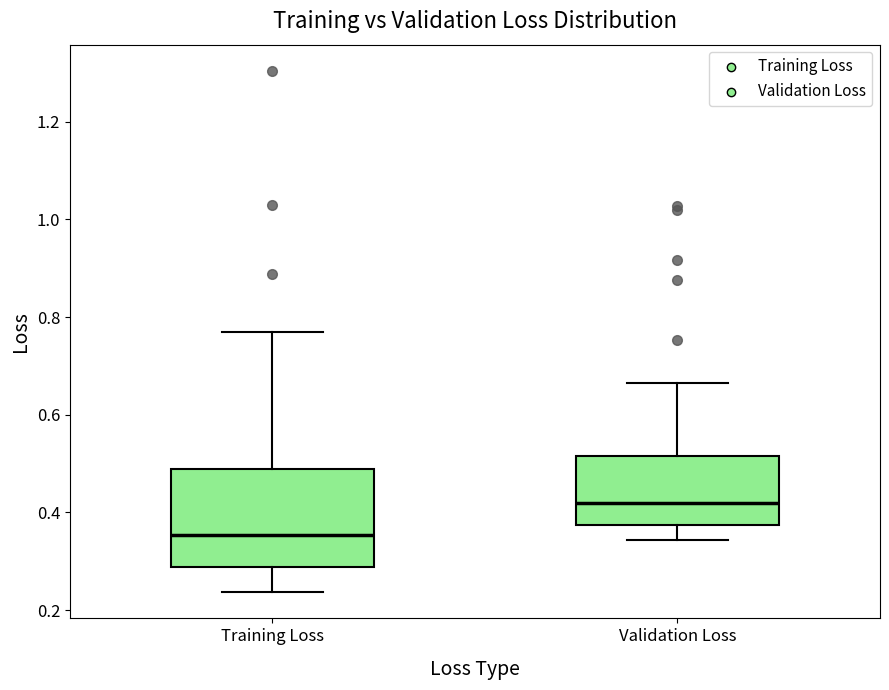

Which box's median line is the lowest?

Training Loss